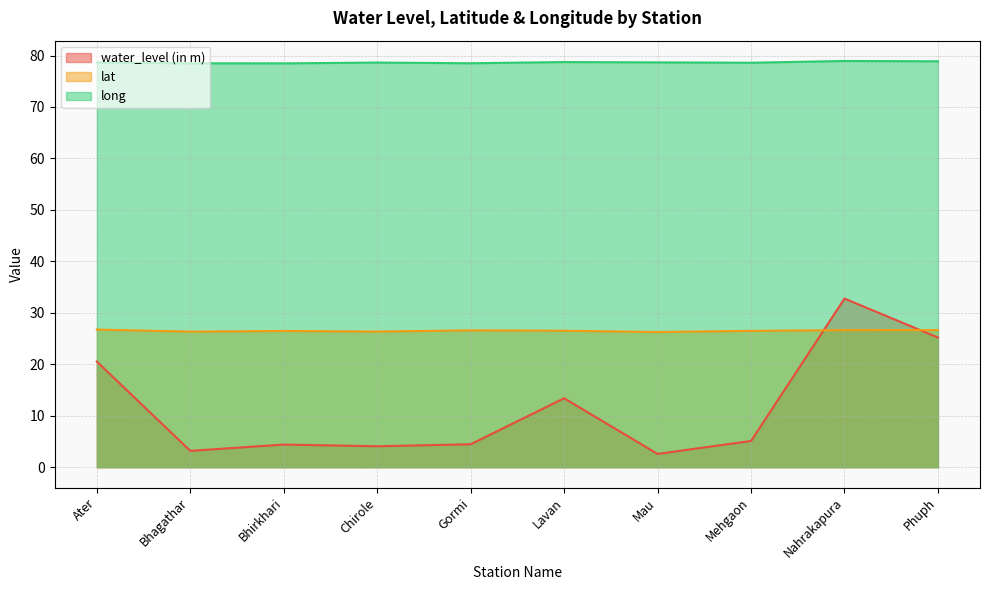

What is the sum of the lat values at Ater and Mehgaon?

53.2